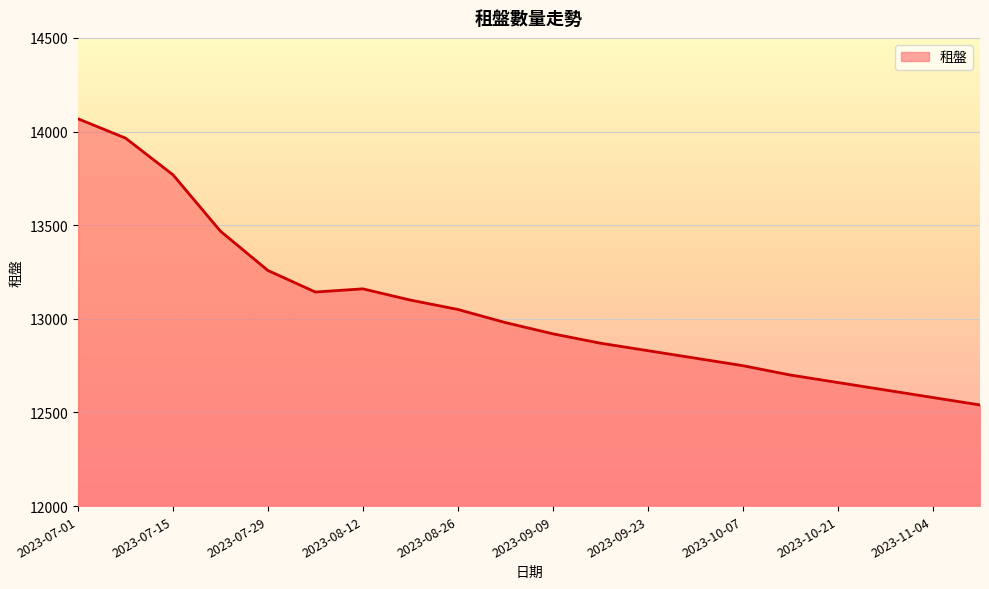

What is the smallest value displayed?

12540